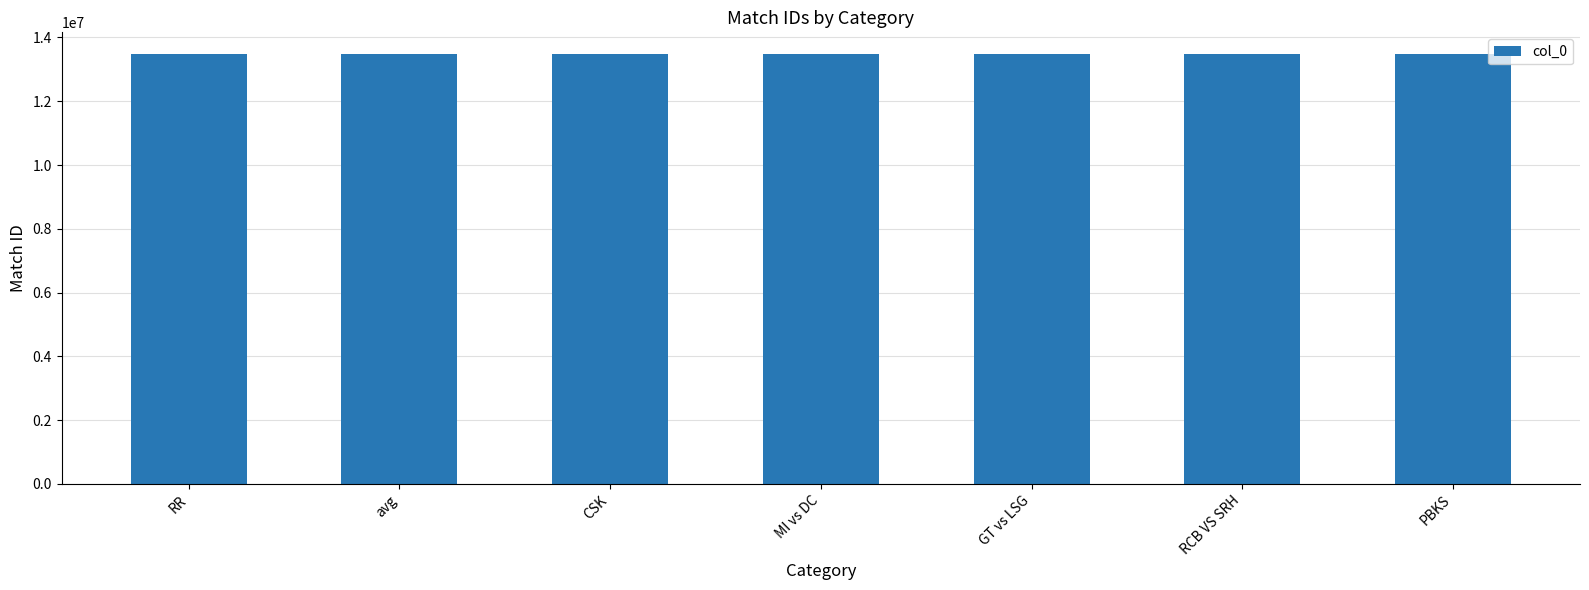

Approximately how many times larger is the value at PBKS compared to MI vs DC?

1.0